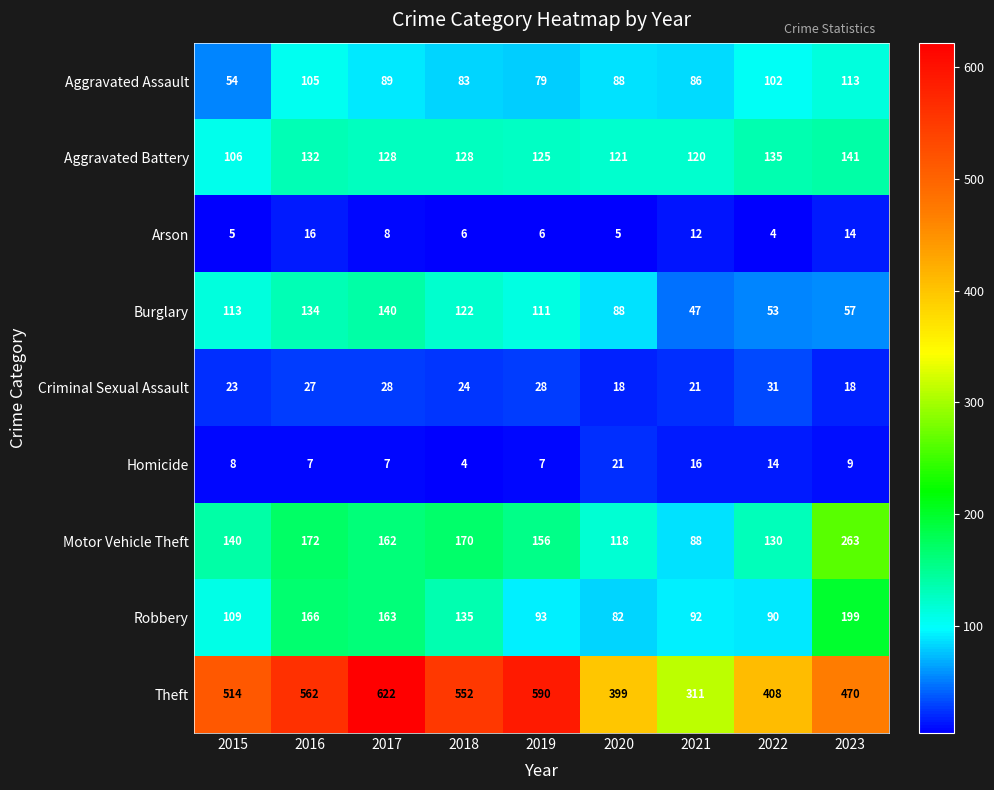

What is the average value of the Robbery series?

125